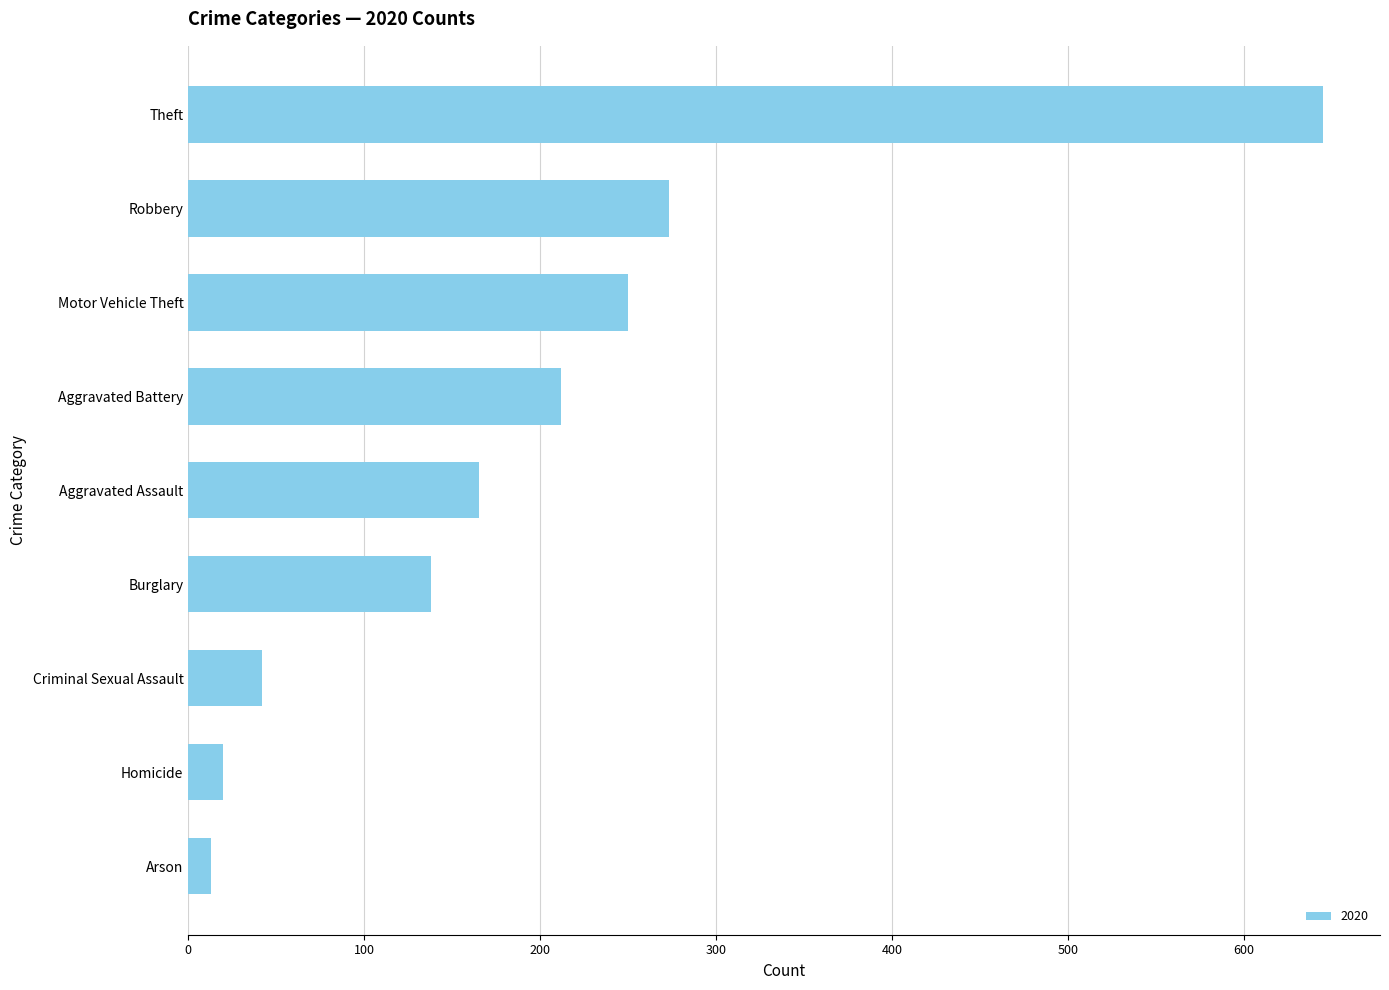

What is the average value?

195